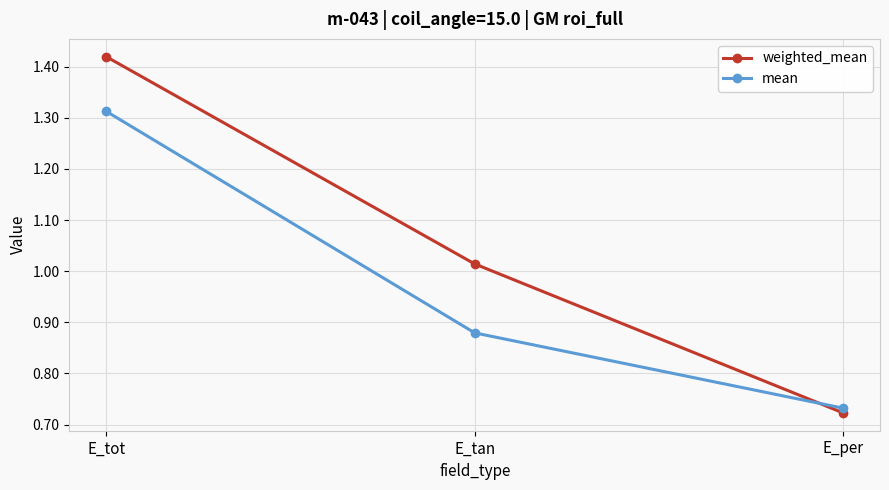

What is the label of the 3rd point from the left?

E_per